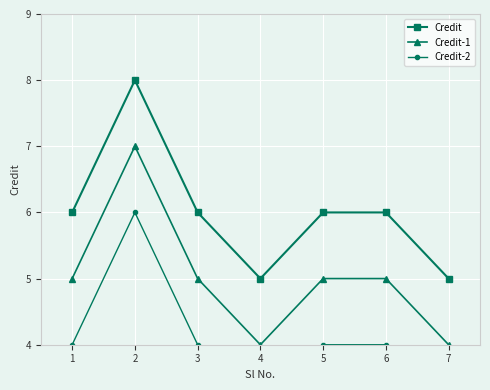

The value of Credit at 5 is 4. True or false?

False